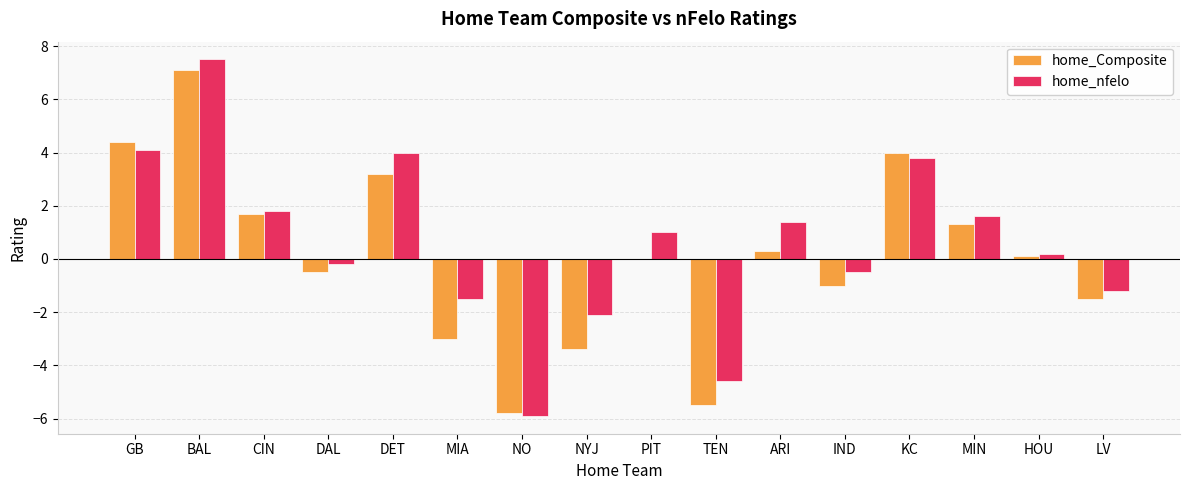

What is the sum of all home_Composite values?

1.4